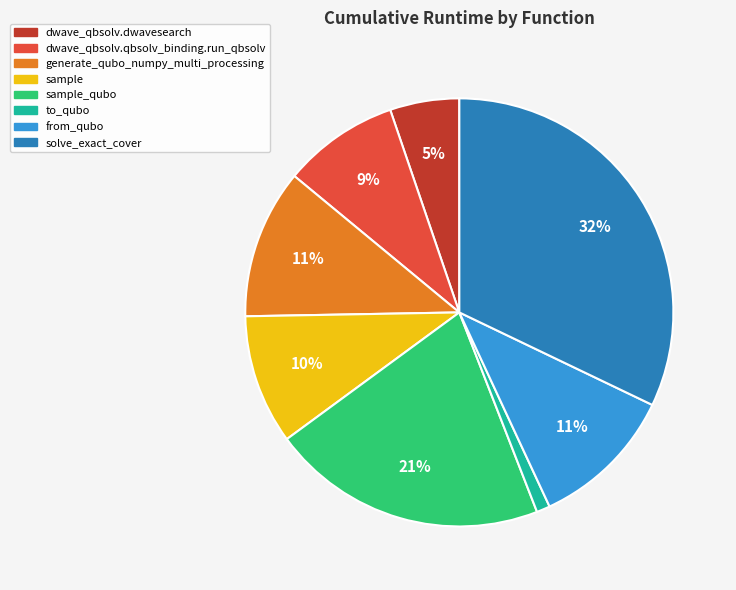

To the nearest percent, what percentage of the pie is generate_qubo_numpy_multi_processing?

11%